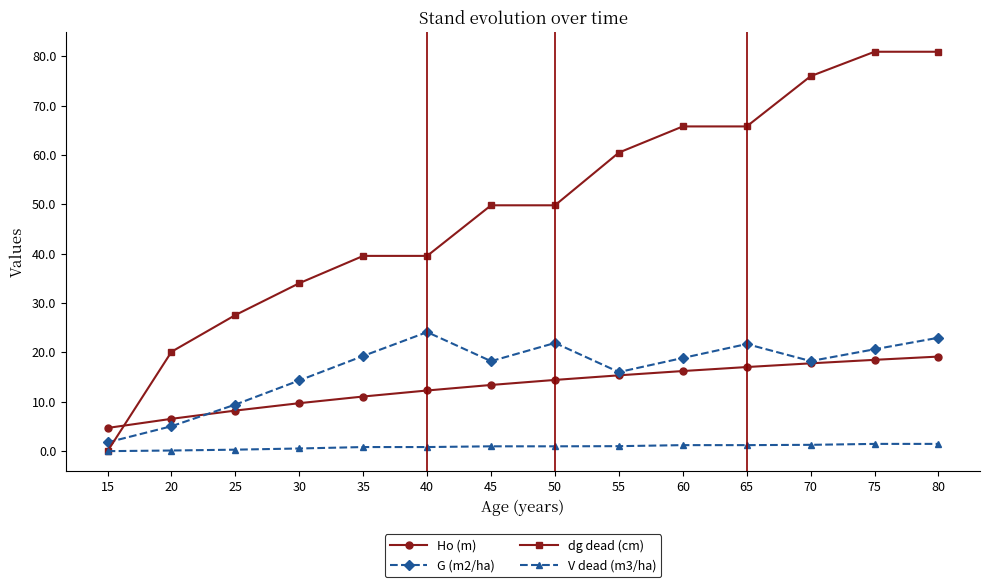

List the series in order of their peak value, highest first.

dg dead (cm), G (m2/ha), Ho (m), V dead (m3/ha)